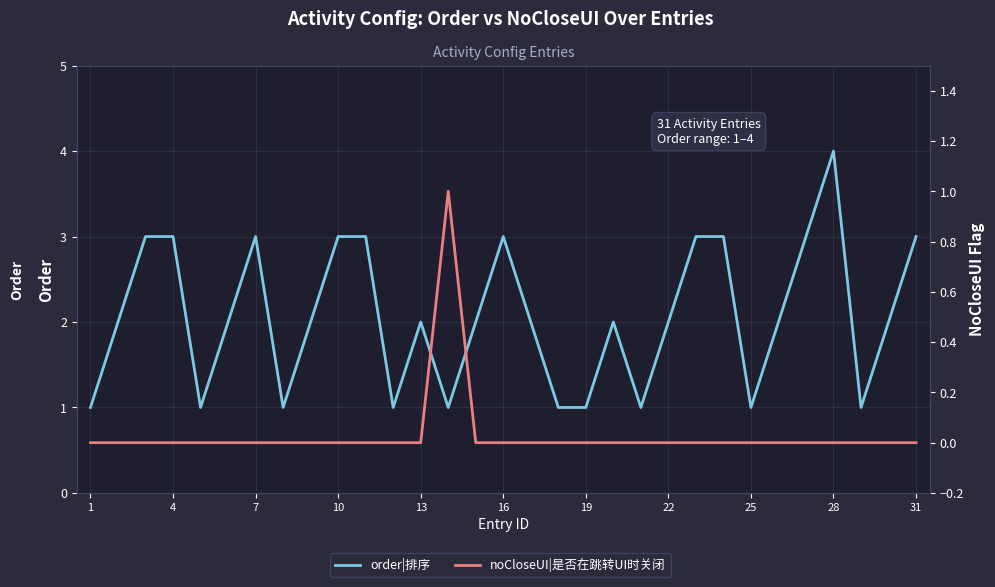

Where is noCloseUI|是否在跳转UI时关闭活动界面 nearest to the value 0?

1